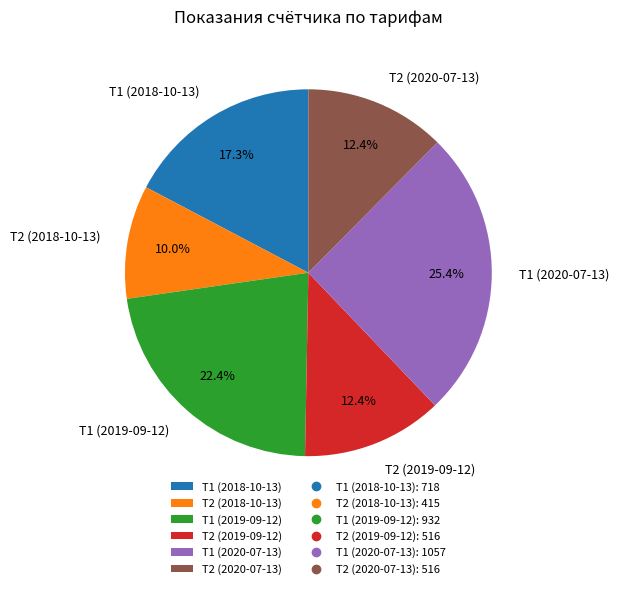

To the nearest percent, what is the difference between the largest and smallest slice percentages?

15%